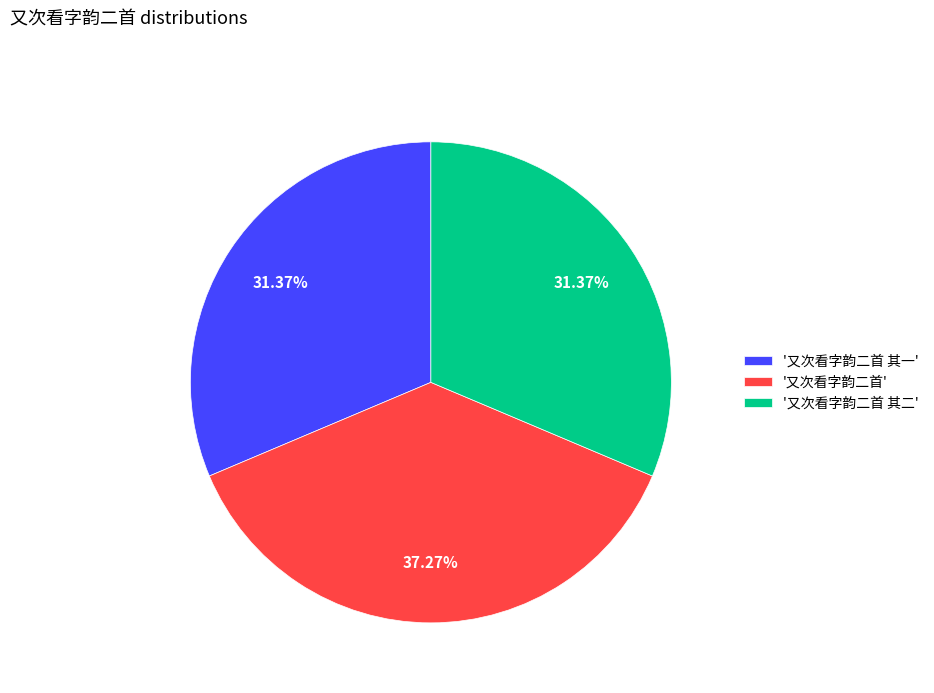

To the nearest percent, what is the difference between the largest and smallest slice percentages?

6%